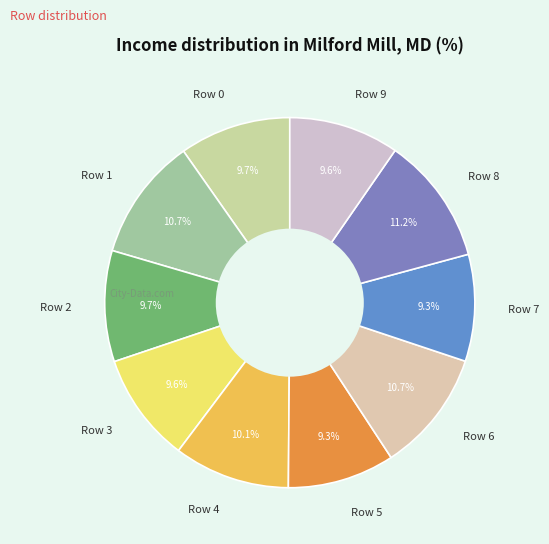

What portion of the pie excludes Row 2?

90.3%